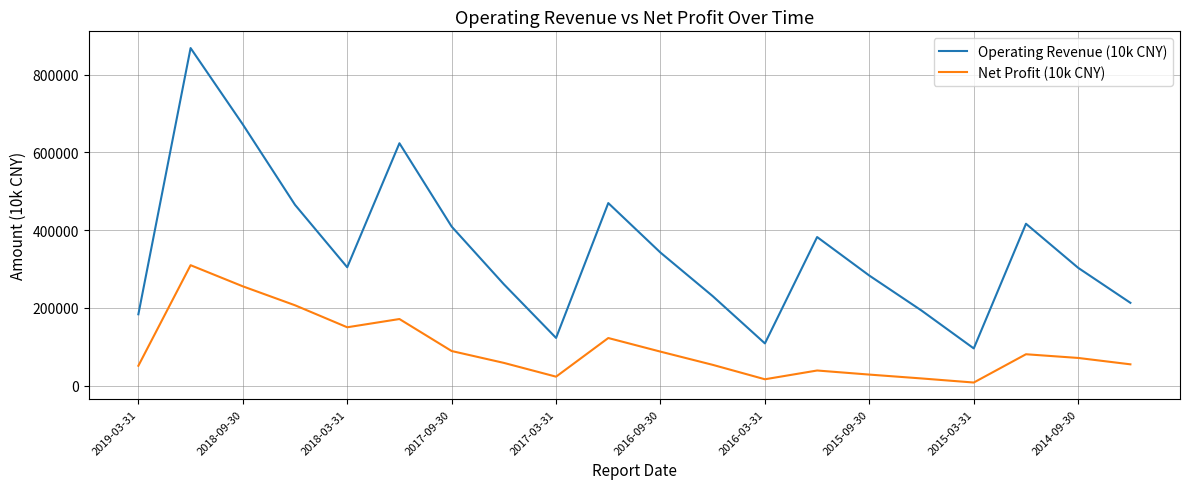

List the series in order of their overall mean, lowest first.

Net Profit (10k CNY), Operating Revenue (10k CNY)